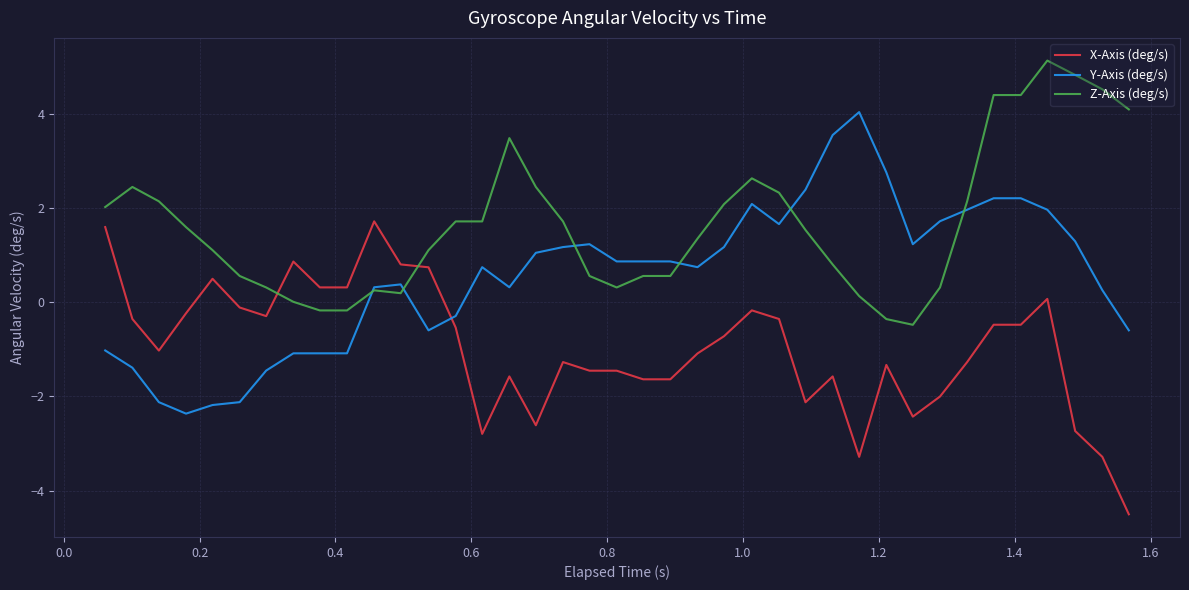

Which series has the largest total across all categories?

Z-Axis (deg/s)